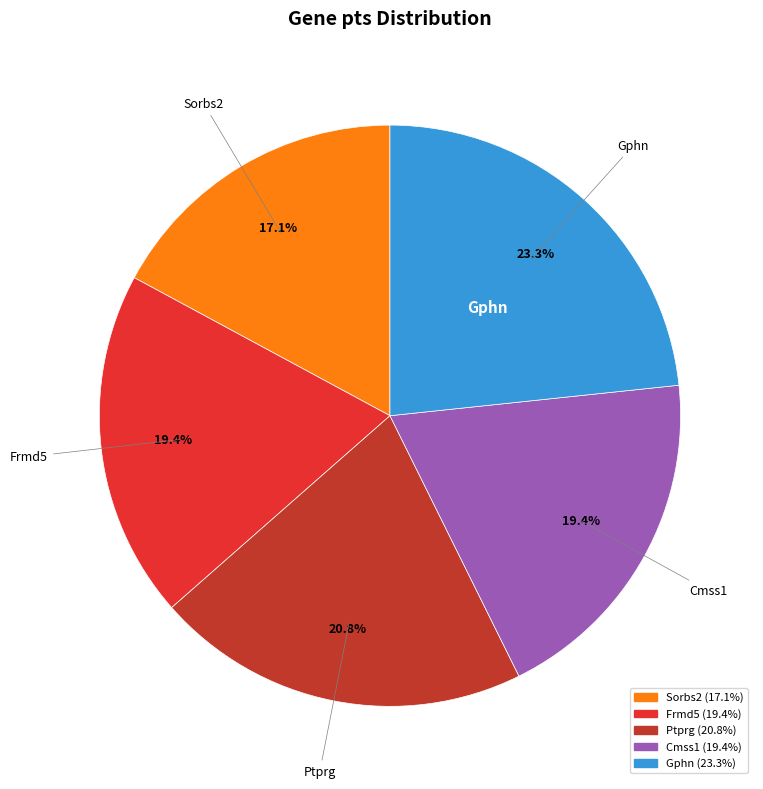

To the nearest percent, what percentage of the pie is Gphn?

23%